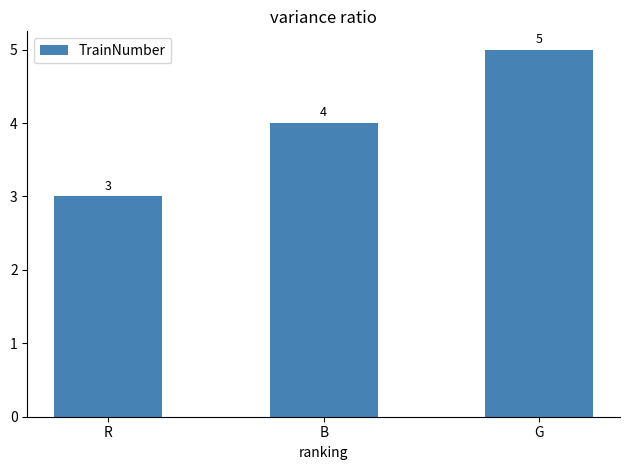

The chart shows a value of 1 at B. True or false?

False